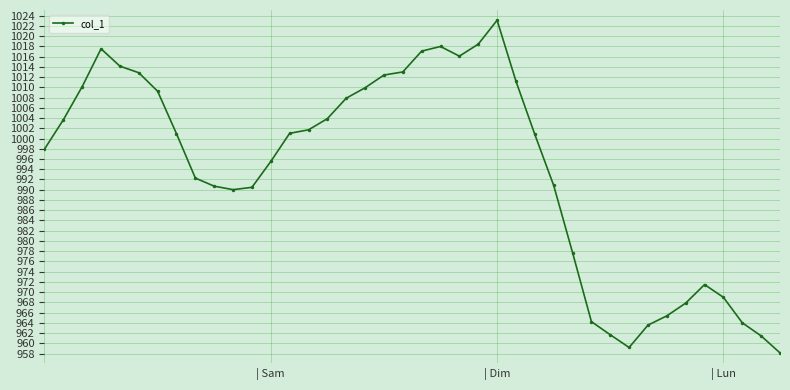

What is the minimum value shown in the chart?

958.2